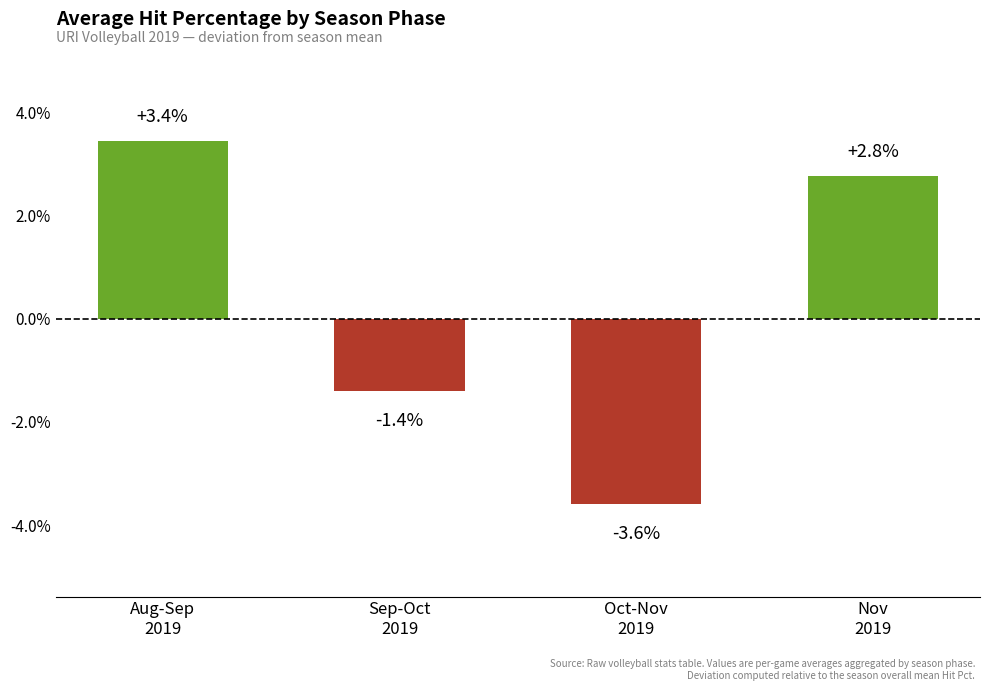

Are the bars horizontal?

No